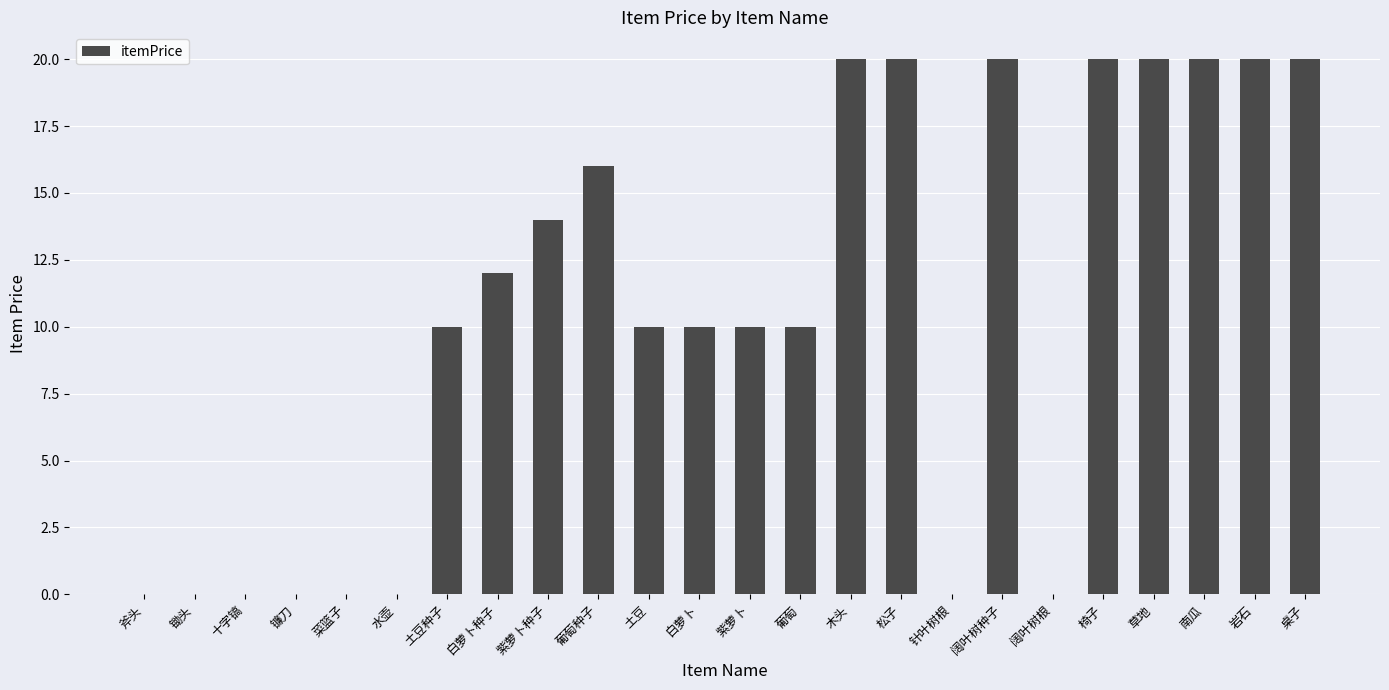

Is it true that the value at 水壶 is 0?

True